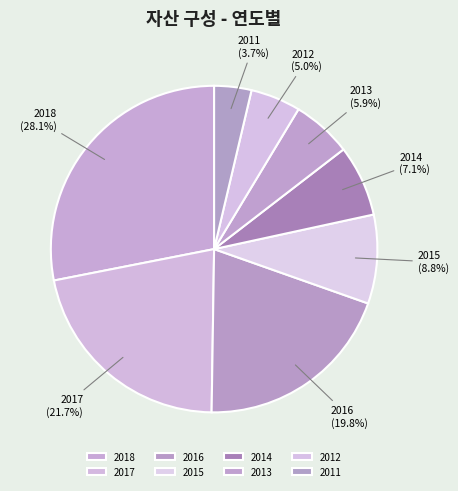

True or false: 2017 accounts for 16% of the total.

False